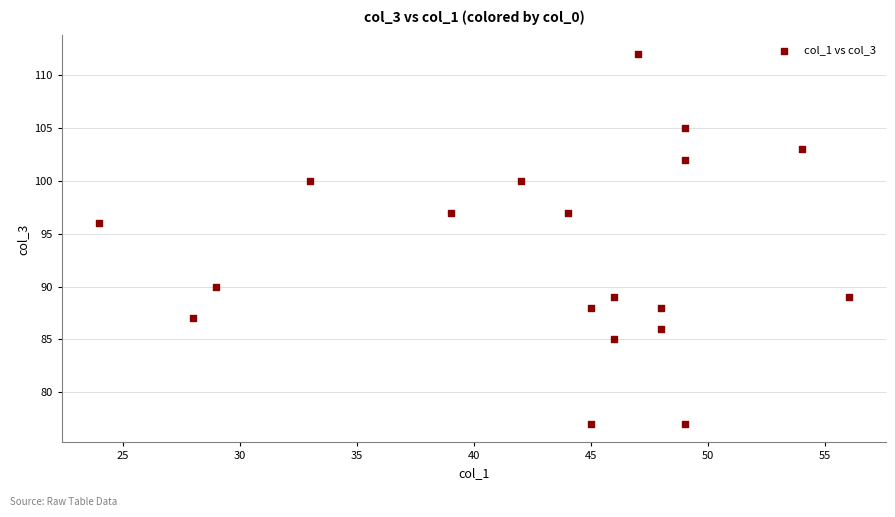

What is the range of Y values (max minus min)?

35